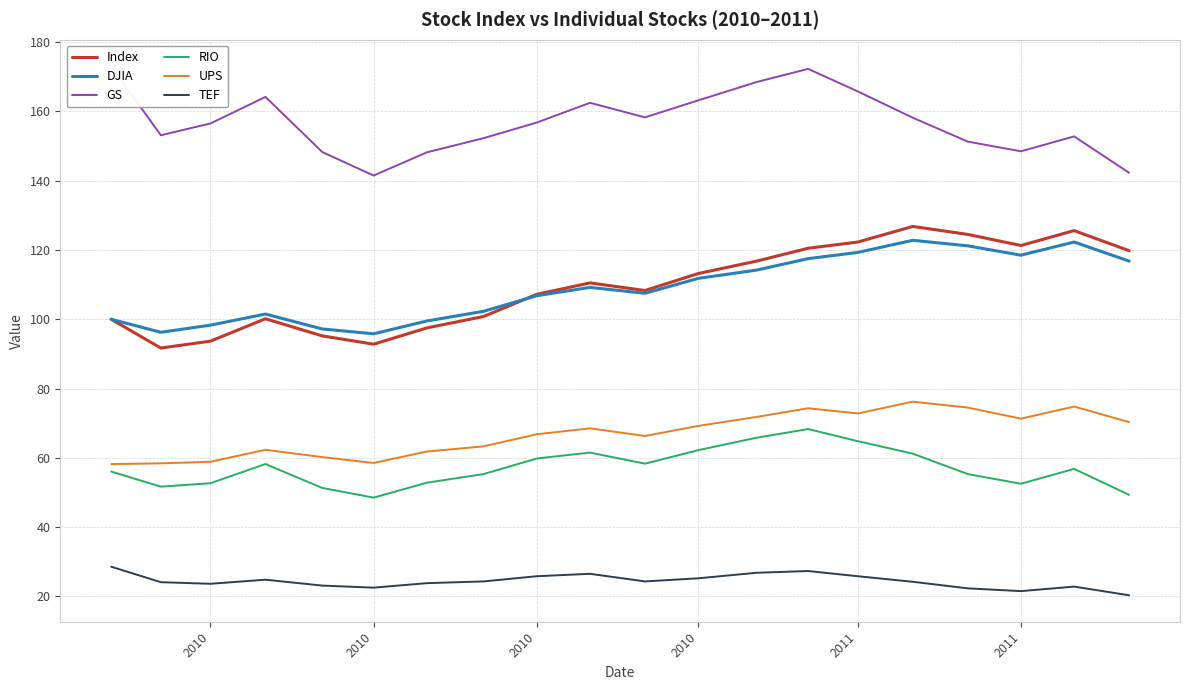

Reading left to right, extract all data points from this chart.

Index: 100.0	91.7	93.7	100.2	95.2	92.8	97.5	100.8	107.2	110.5	108.3	113.2	116.8	120.5	122.3	126.8	124.5	121.3	125.6	119.8
DJIA: 100.0	96.2	98.3	101.5	97.2	95.8	99.5	102.3	106.8	109.2	107.5	111.8	114.2	117.5	119.3	122.8	121.2	118.5	122.3	116.8
GS: 173.1	153.1	156.5	164.2	148.3	141.5	148.2	152.3	156.8	162.5	158.3	163.2	168.5	172.3	165.8	158.2	151.3	148.5	152.8	142.3
RIO: 56.0	51.7	52.7	58.2	51.3	48.5	52.8	55.3	59.8	61.5	58.3	62.2	65.8	68.3	64.8	61.2	55.3	52.5	56.8	49.3
UPS: 58.2	58.4	58.9	62.3	60.2	58.5	61.8	63.3	66.8	68.5	66.3	69.2	71.8	74.3	72.8	76.2	74.5	71.3	74.8	70.3
TEF: 28.6	24.1	23.6	24.8	23.1	22.5	23.8	24.3	25.8	26.5	24.3	25.2	26.8	27.3	25.8	24.2	22.3	21.5	22.8	20.3